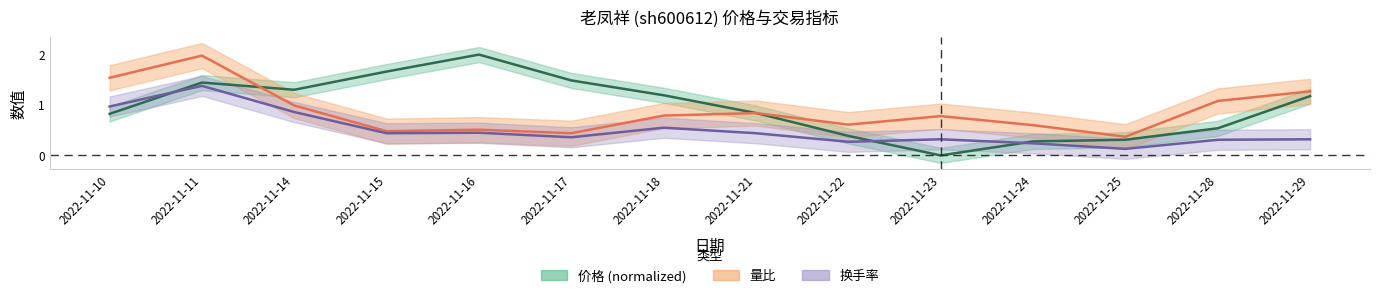

List the labels in order of 量比 value, smallest first.

2022-11-25, 2022-11-17, 2022-11-15, 2022-11-16, 2022-11-24, 2022-11-22, 2022-11-23, 2022-11-18, 2022-11-21, 2022-11-14, 2022-11-28, 2022-11-29, 2022-11-10, 2022-11-11